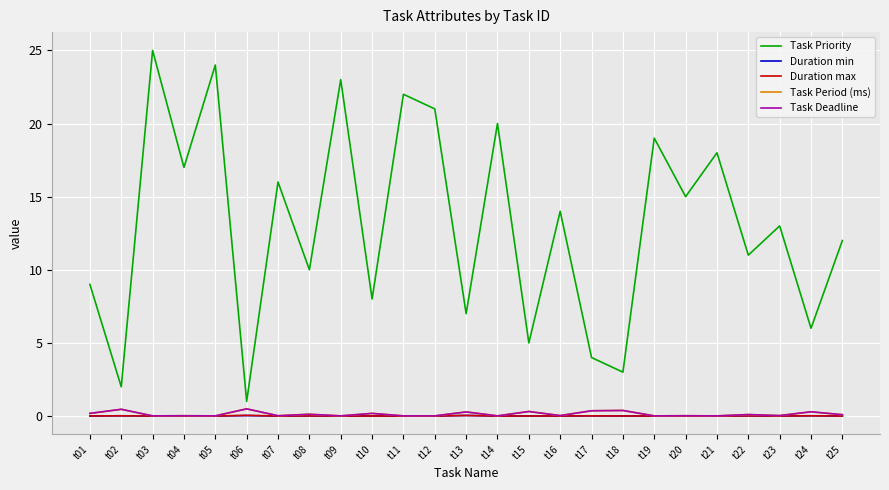

Which series has the largest total across all categories?

Task Priority